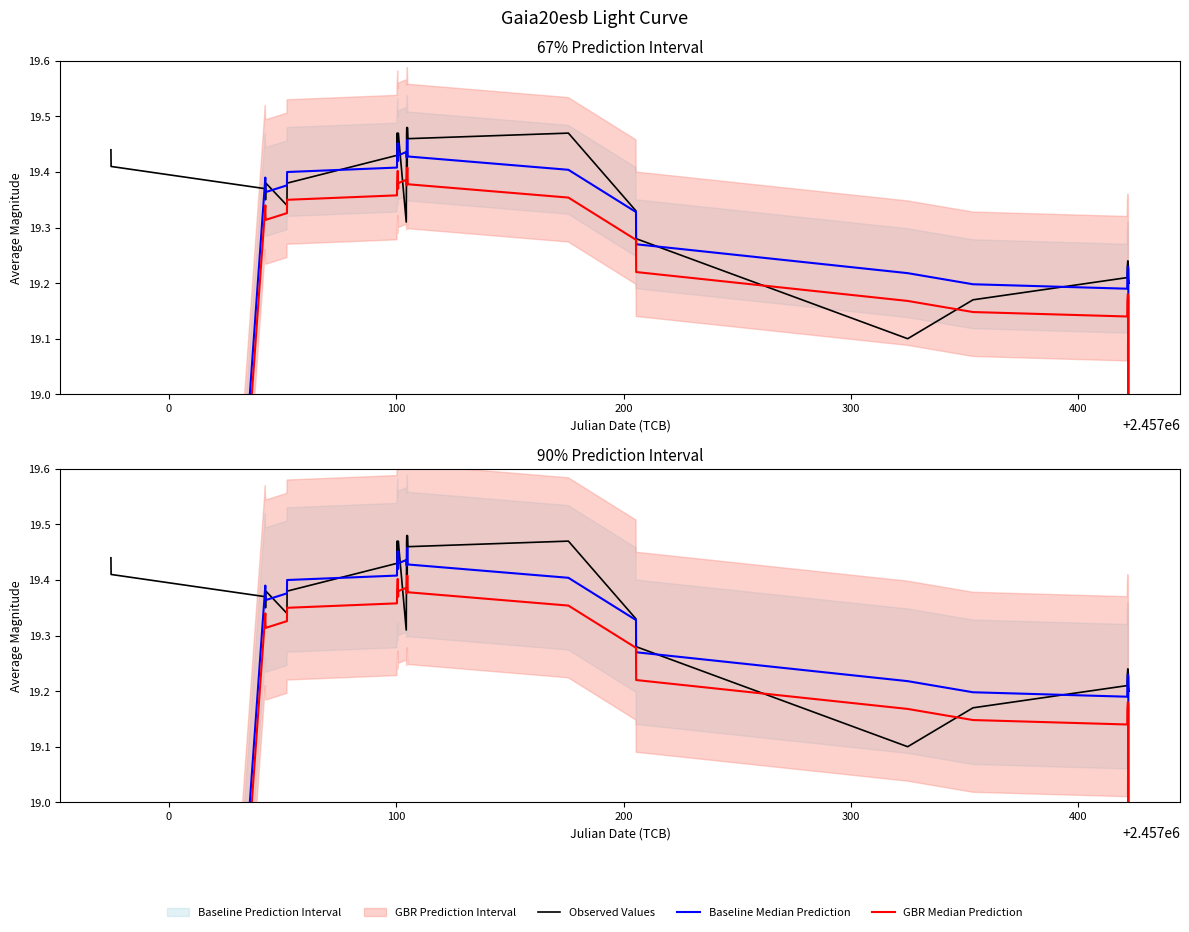

How many lines are shown in the chart?

3